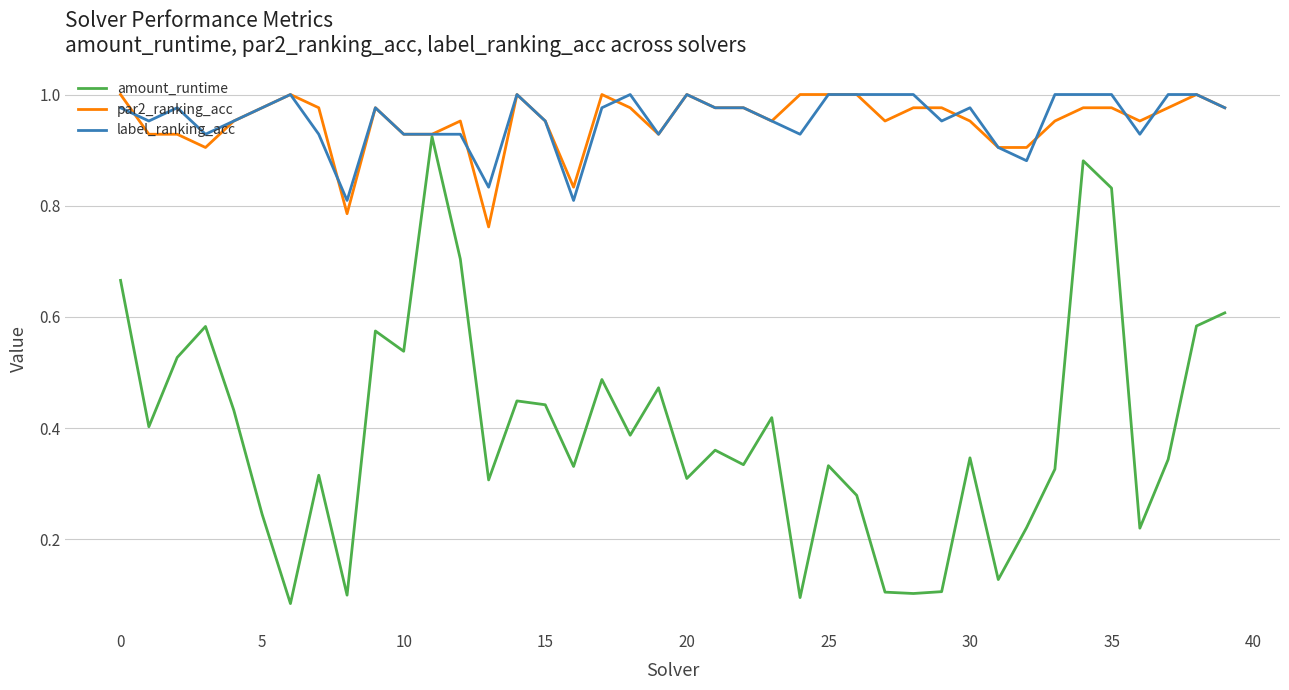

Which series has the widest spread of values?

amount_runtime